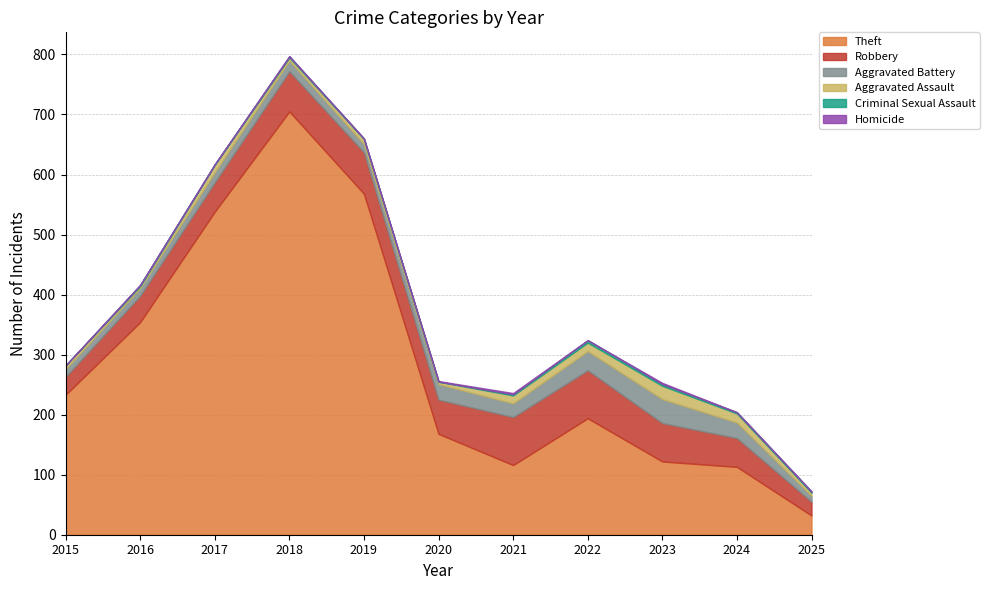

How many lines are shown in the chart?

6